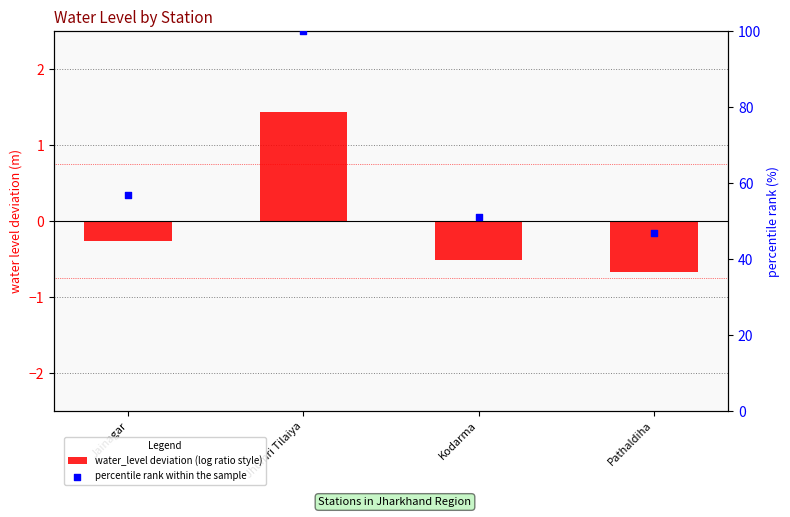

Which series reaches the maximum Y coordinate?

percentile rank within the sample